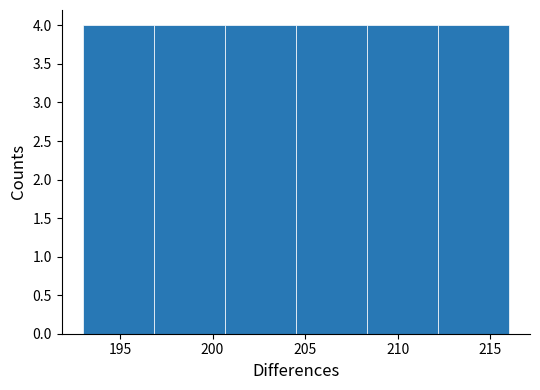

How tall is the bar that spans 197.0 to 200.5 on the x-axis? Neither the bar edges nor the heights are printed on the chart, so give them approximately, as read against the axes.

4